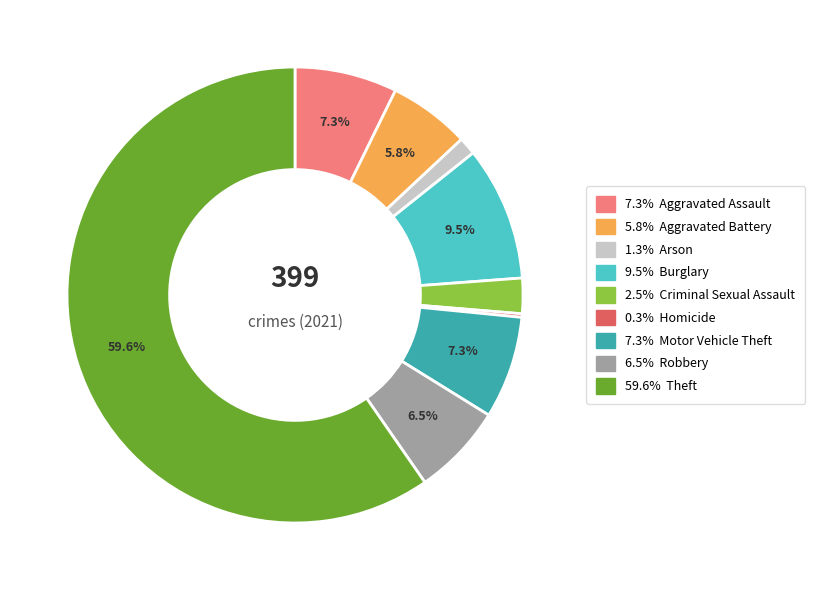

Is there any slice that represents more than half of the pie?

Yes